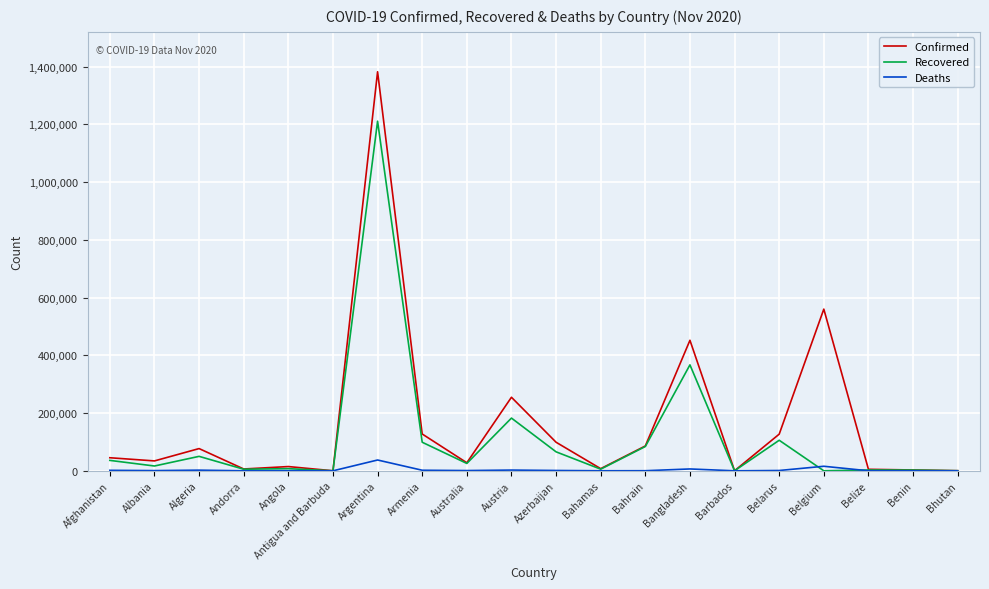

True or false: Confirmed has a value of 1381795 at Argentina.

True